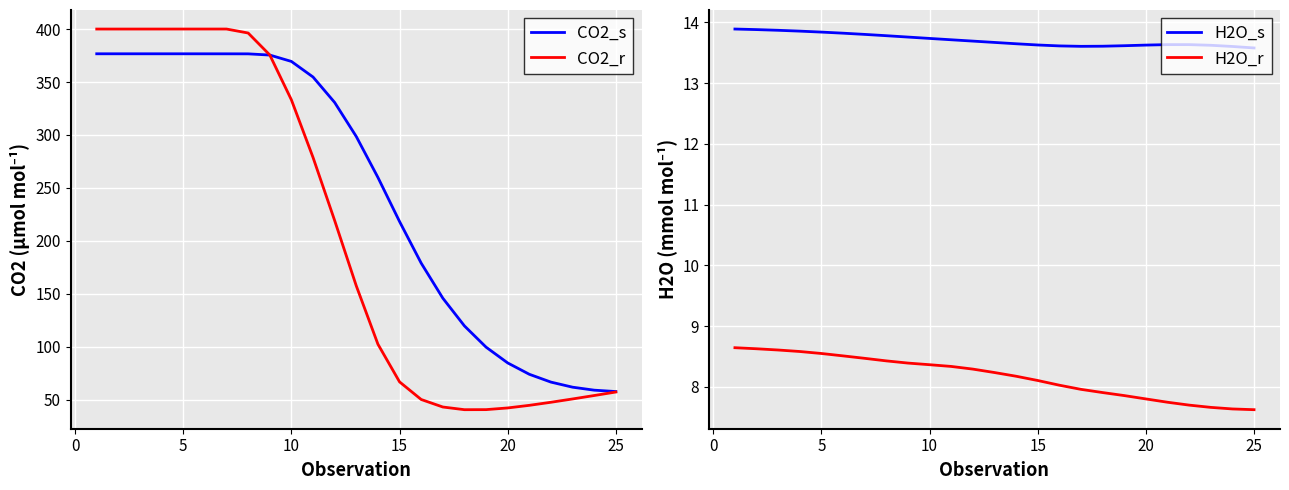

What is the minimum value for CO2_s?

57.7